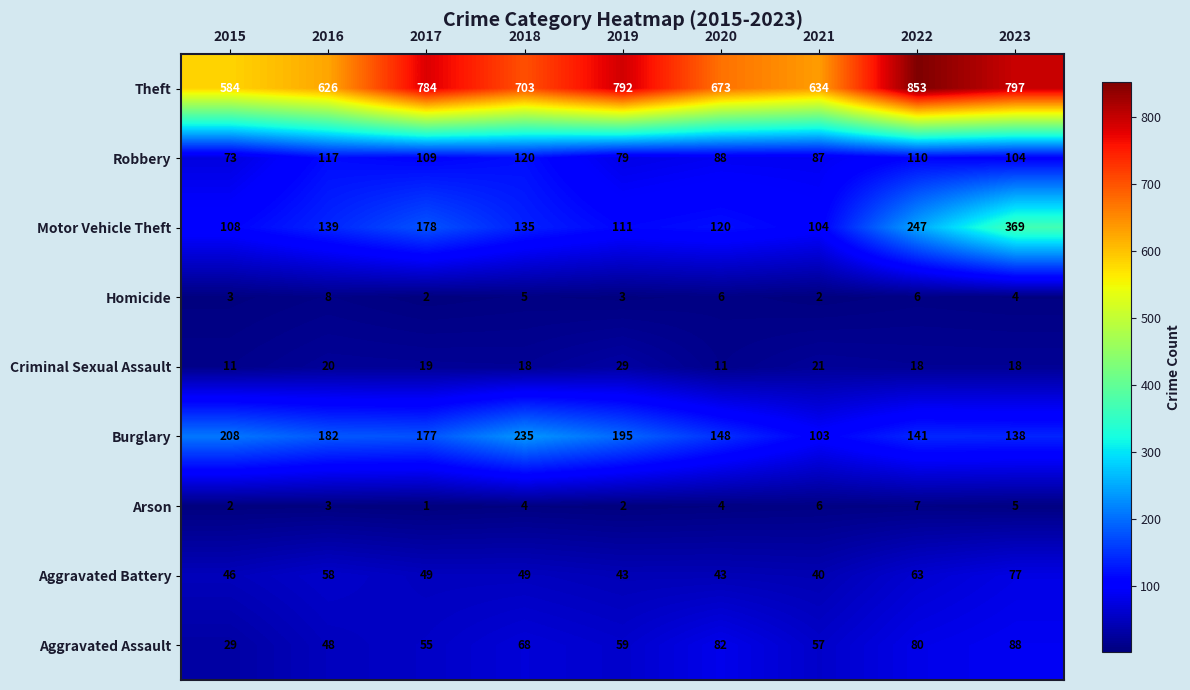

What is the lowest value of the Aggravated Battery series?

40